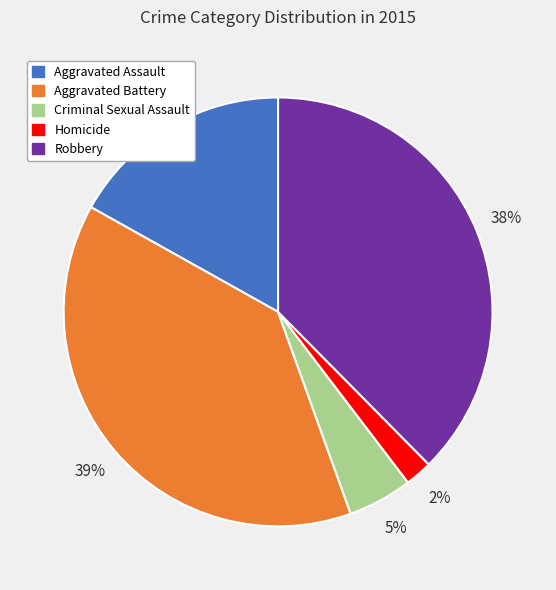

Is the sum of Homicide and Criminal Sexual Assault greater than half?

No